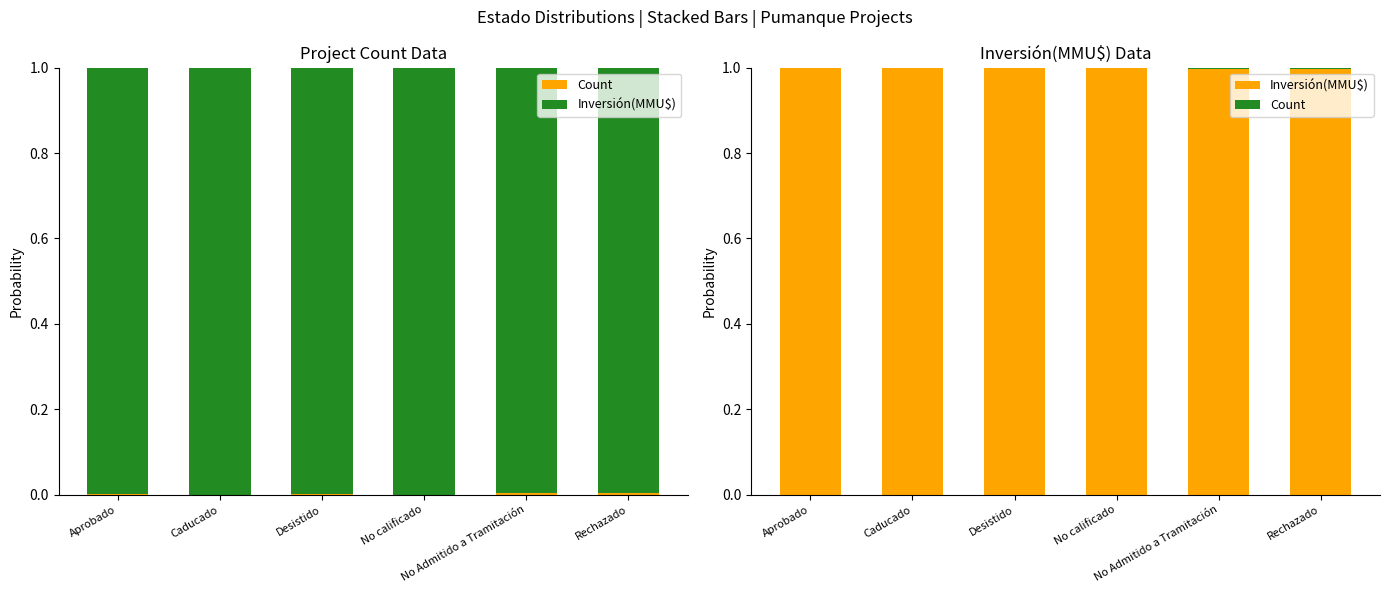

Which category has the highest value in the Inversión(MMU\$) series?

Caducado